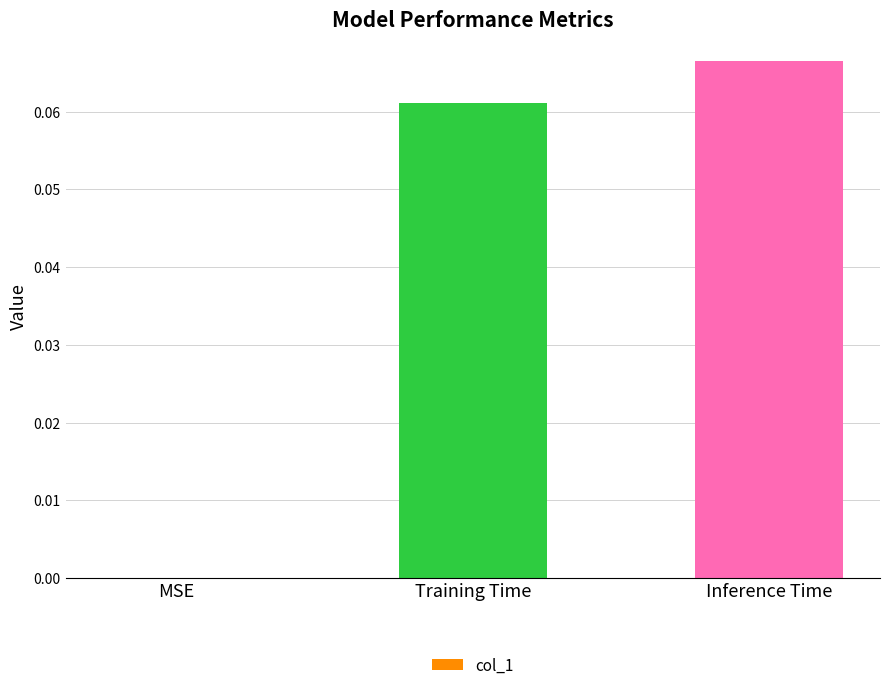

At which category does the chart reach its peak across all series?

Inference Time